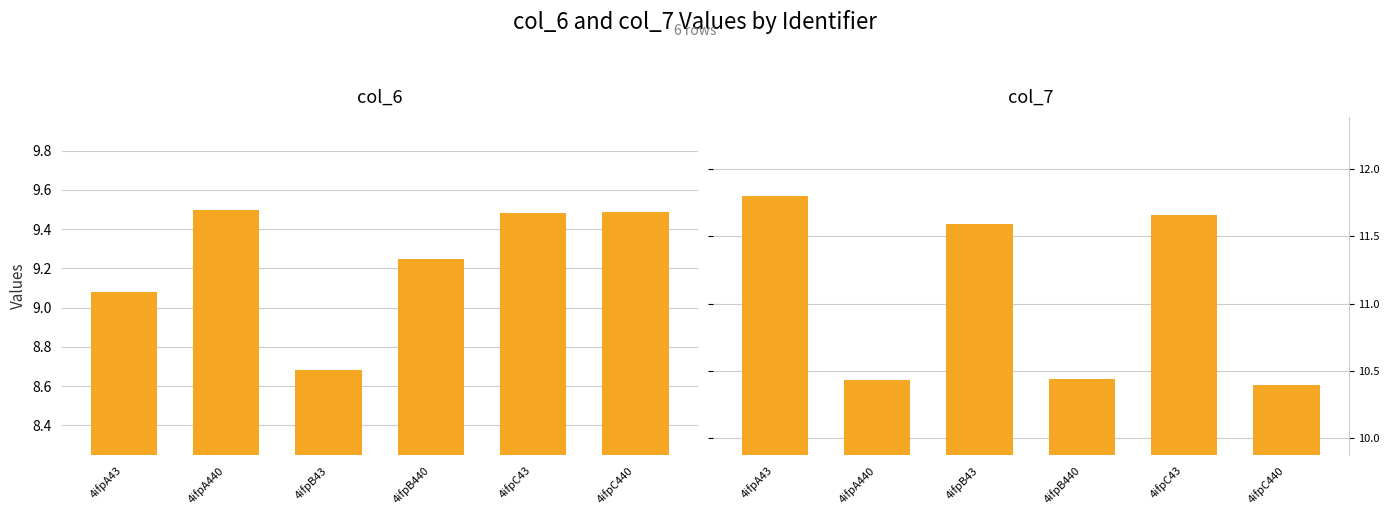

What is the average value of the col_7 series?

11.1